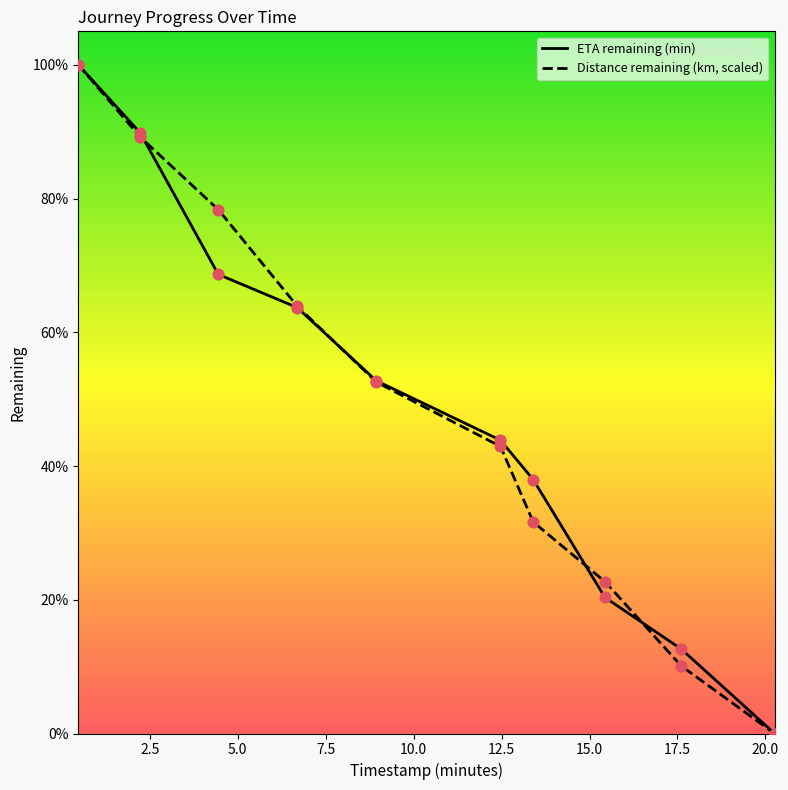

Which series contains the lowest Y value?

eta_remaining_minutes